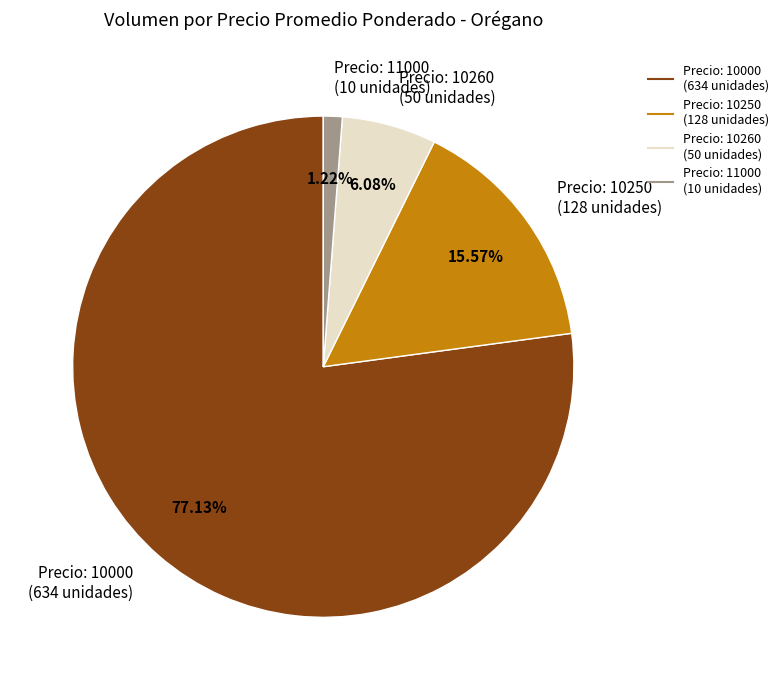

Does any single category account for the majority?

Yes